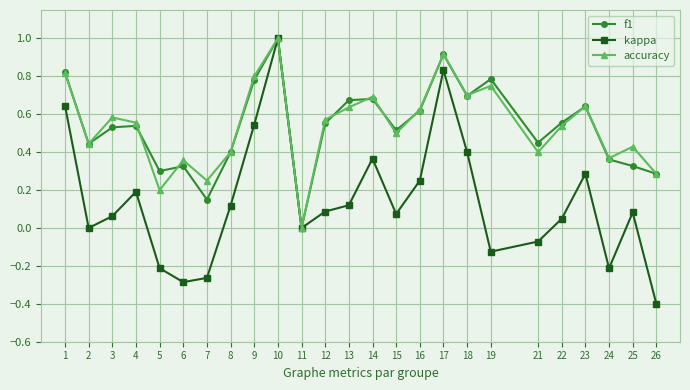

Which label corresponds to the smallest value in the chart?

26